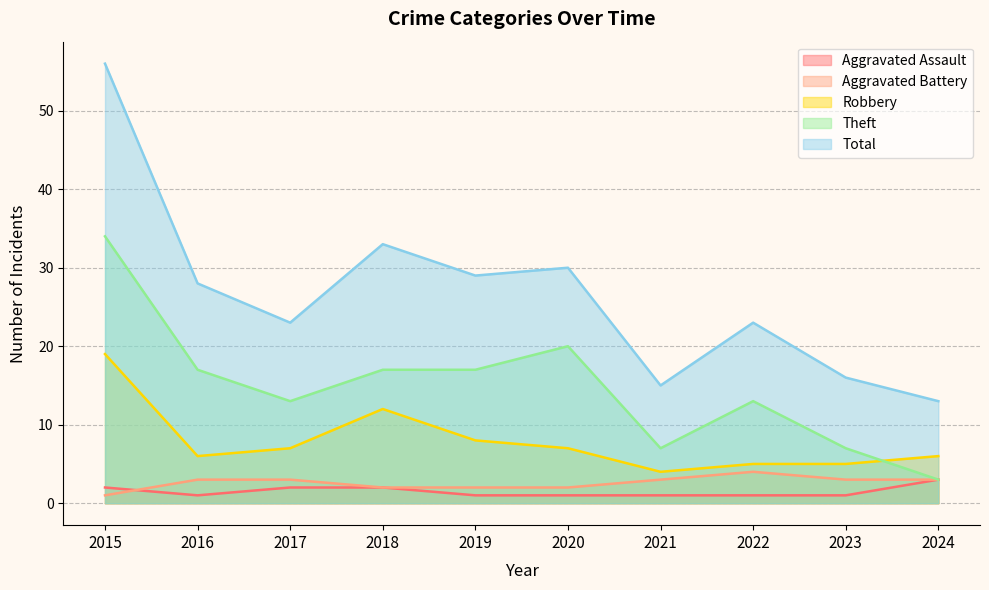

True or false: Aggravated Battery has more than 1 points higher than both neighbors.

False